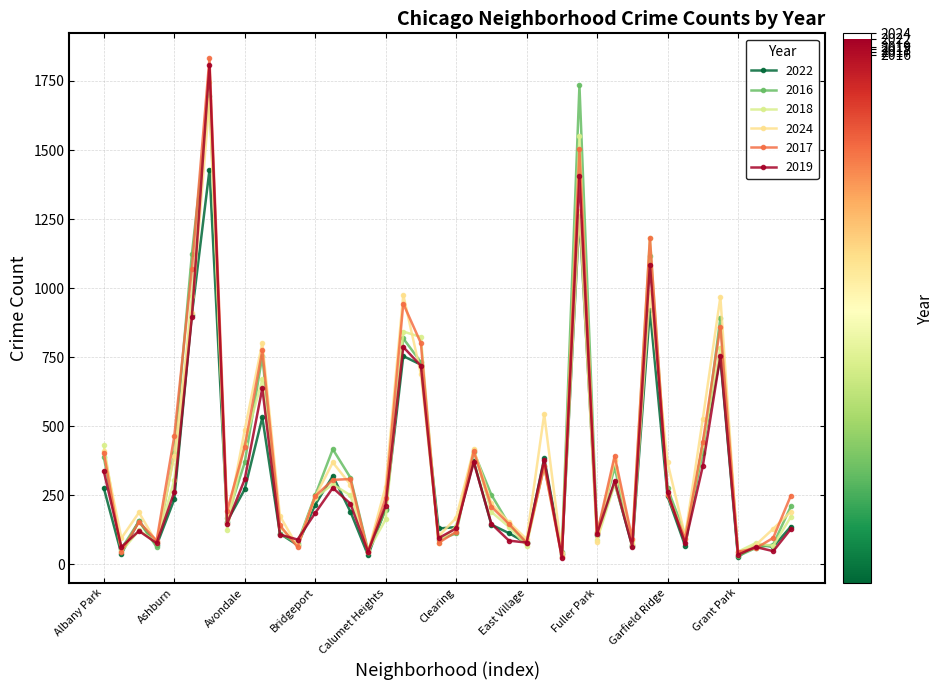

How many data points does each series have?

40